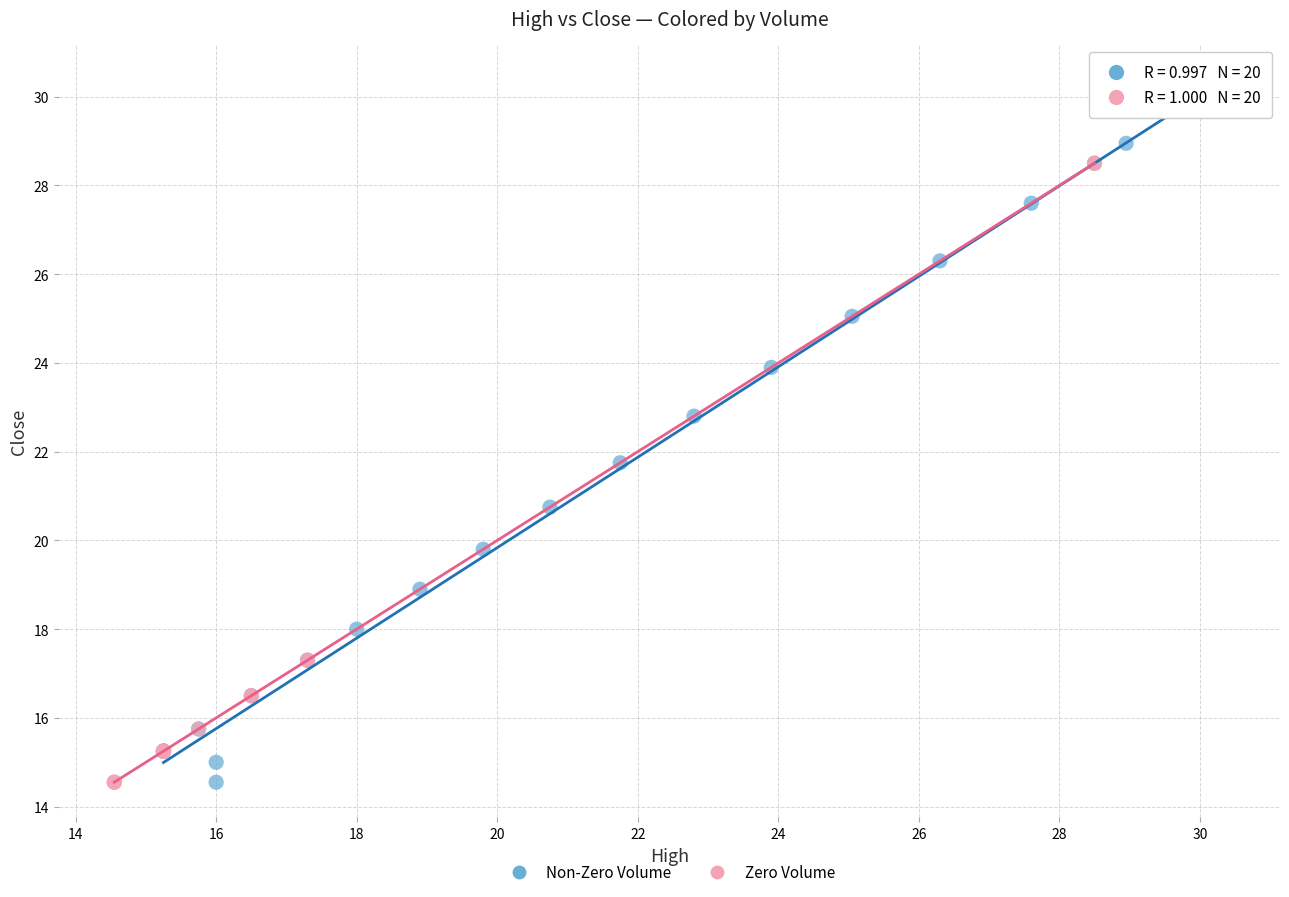

Which series contains the highest Y value?

Non-Zero Volume